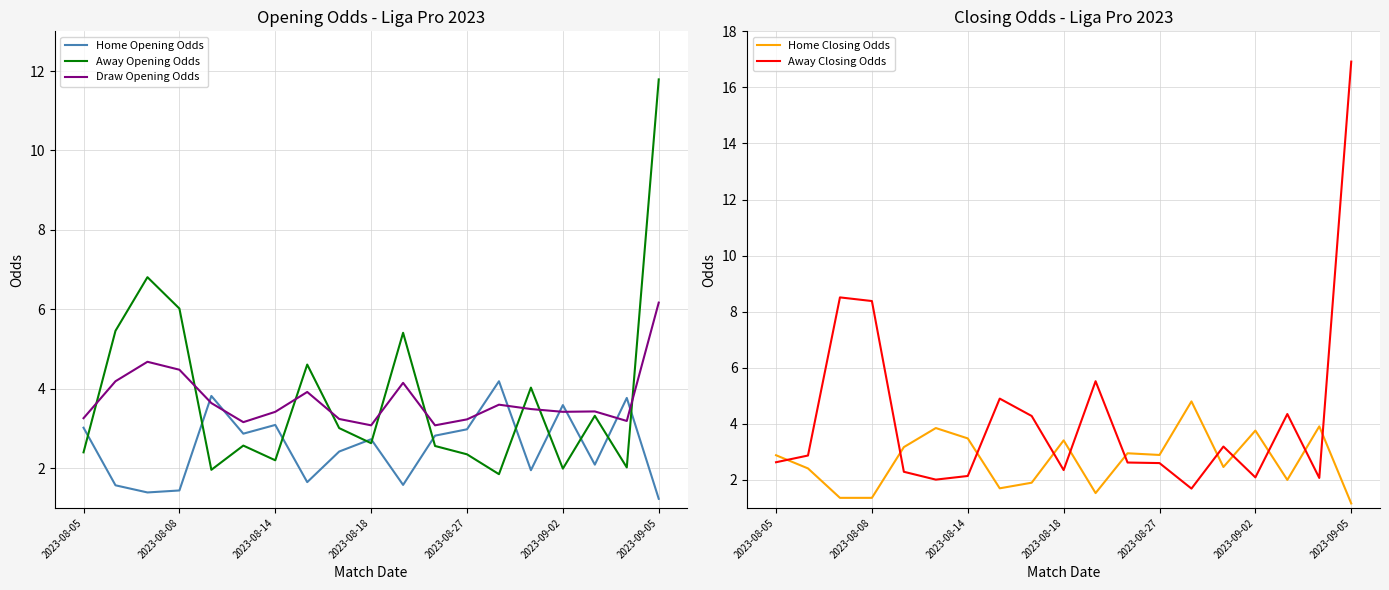

What is the lowest value of the Away Opening Odds series?

1.9